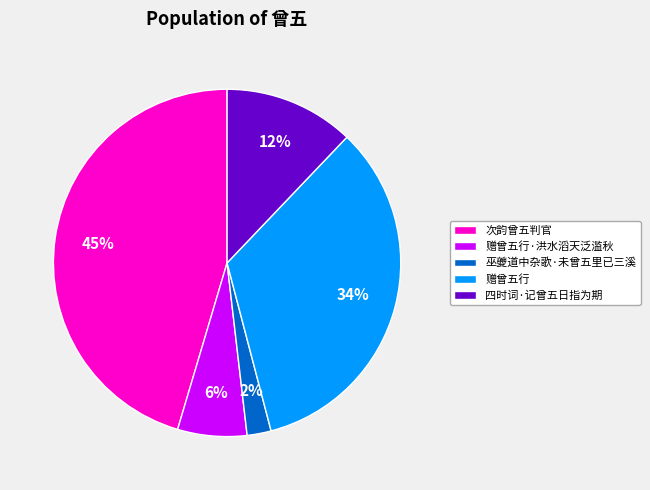

True or false: 赠曾五行 accounts for 34% of the total.

True